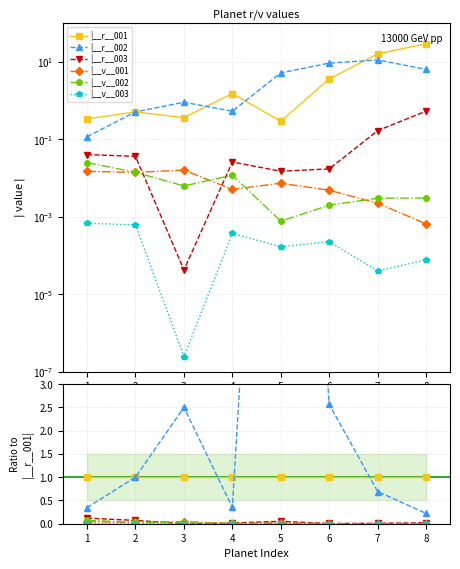

True or false: |__r__003 and |__v__003 cross at least once.

False